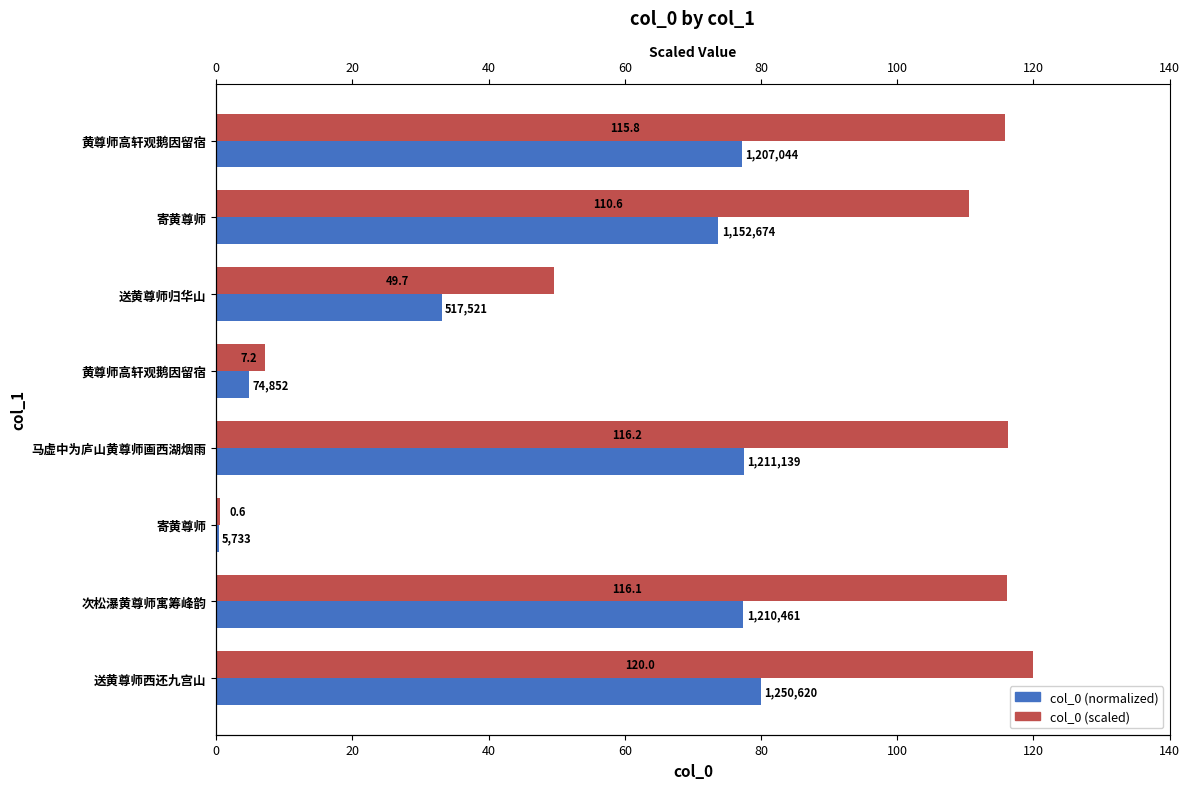

Which series has the largest range (max minus min)?

col_0 (scaled)